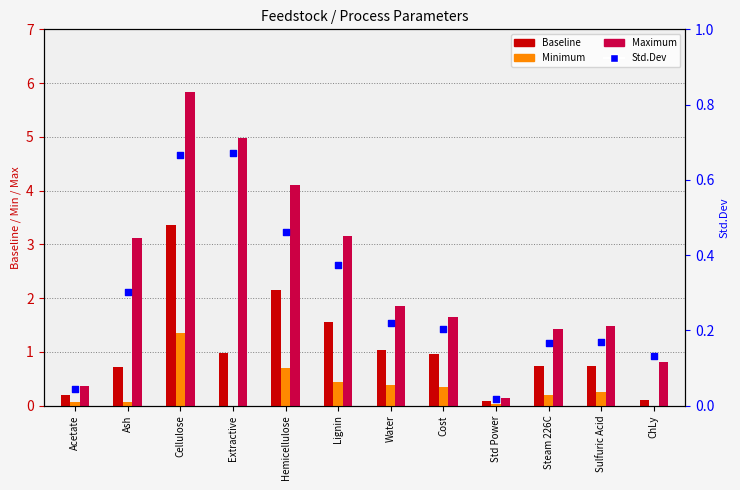

Which series contains the highest Y value?

Maximum